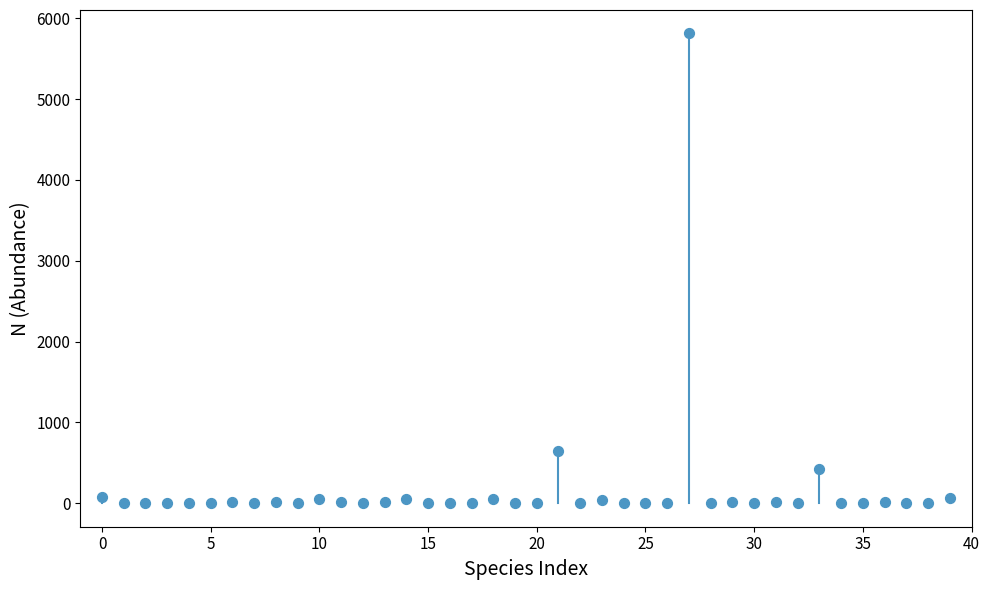

What is the range of Y values (max minus min)?

5811